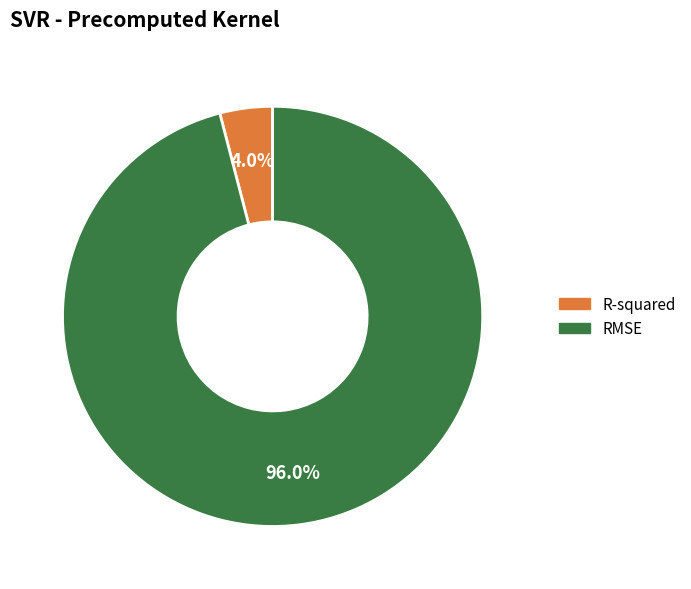

True or false: R-squared accounts for 14% of the total.

False